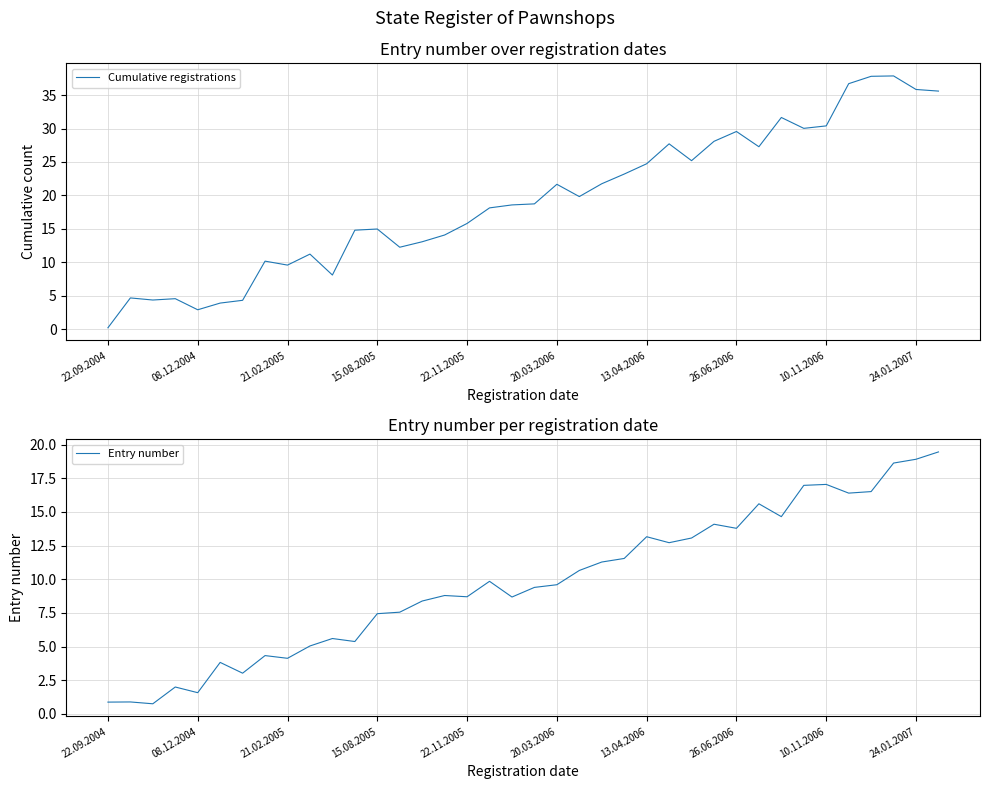

What is the smallest value displayed?

0.2